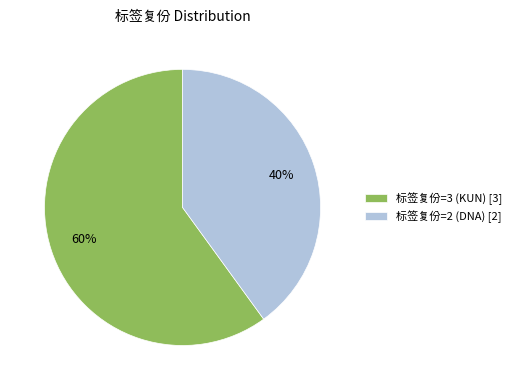

Is it true that 标签复份=3 (KUN) is 71% of the pie?

False